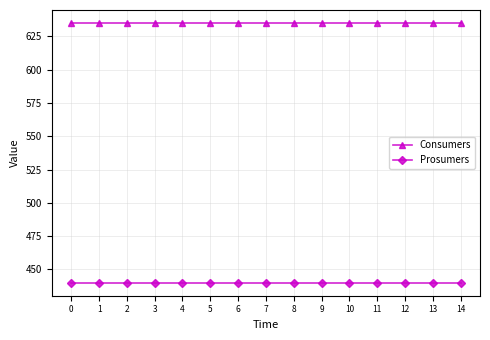

Reading right to left, what are all the values shown in this chart?

Consumers: 635	635	635	635	635	635	635	635	635	635	635	635	635	635	635
Prosumers: 440	440	440	440	440	440	440	440	440	440	440	440	440	440	440